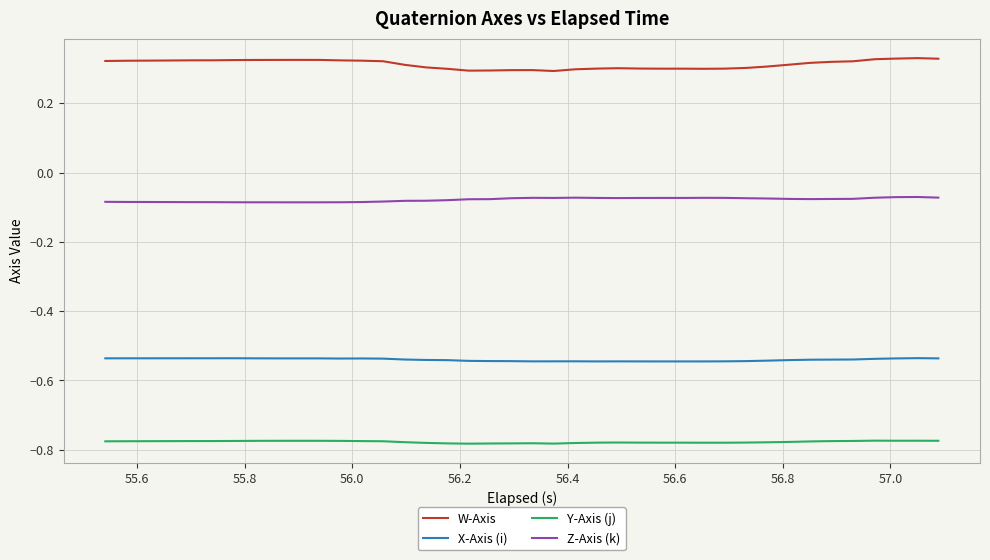

True or false: W-Axis and Y-Axis (j) intersect in this chart.

False